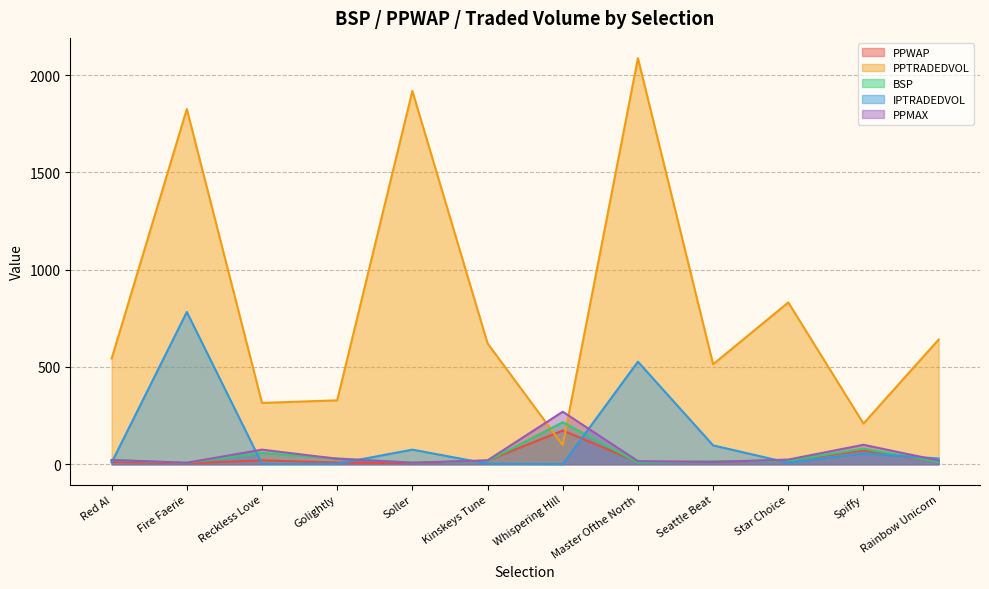

Which category has the highest value across all series?

Master Ofthe North